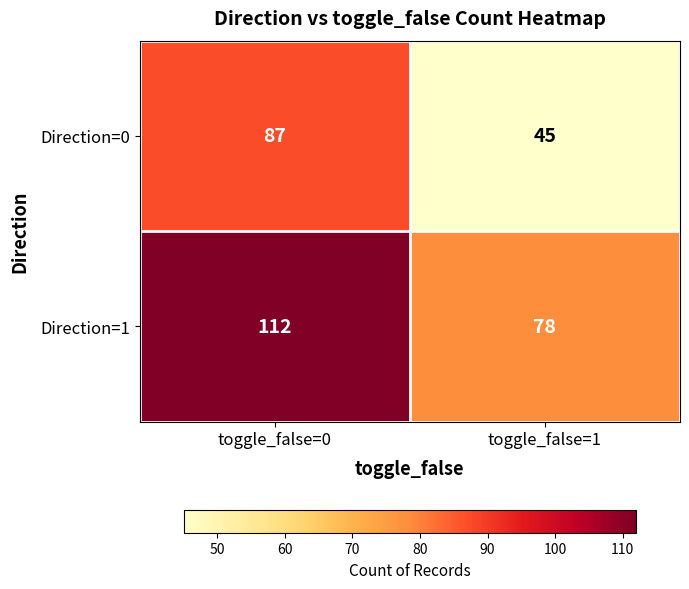

Rank the series by their average value, from highest to lowest.

Direction=1, Direction=0